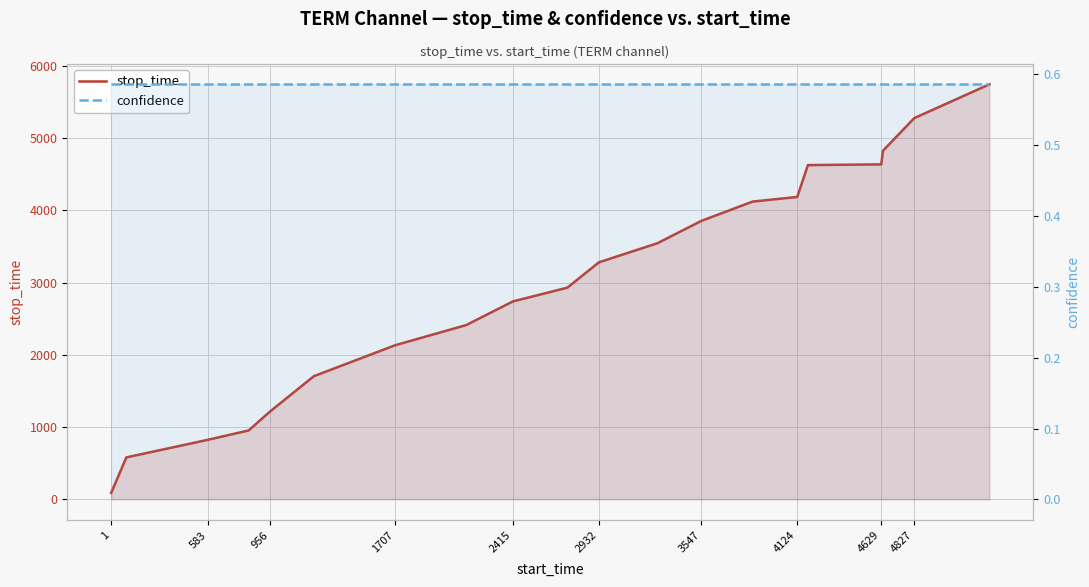

Does the chart display data point markers on the line(s)?

No